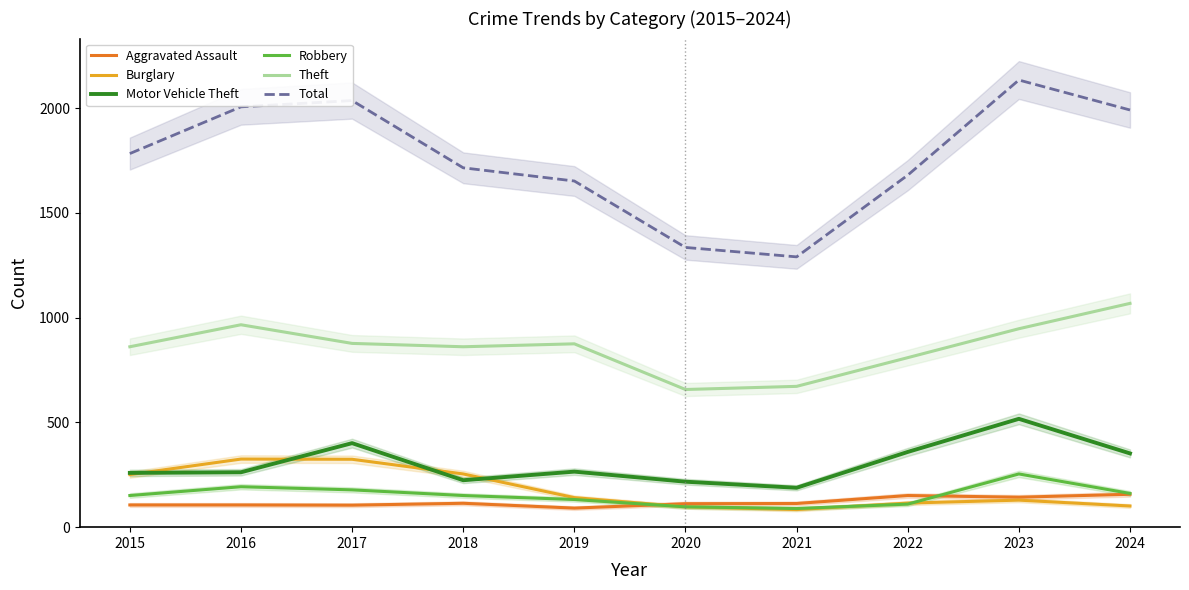

Reading left to right, transcribe all the data shown in this chart.

Aggravated Assault: 106	106	105	114	91	112	113	151	143	157
Burglary: 251	325	324	254	141	97	84	115	129	101
Motor Vehicle Theft: 259	262	401	224	265	217	188	359	517	352
Robbery: 151	193	178	151	132	97	89	110	254	161
Theft: 861	966	877	861	875	657	672	809	947	1068
Total: 1783	2006	2036	1715	1652	1335	1290	1680	2134	1991